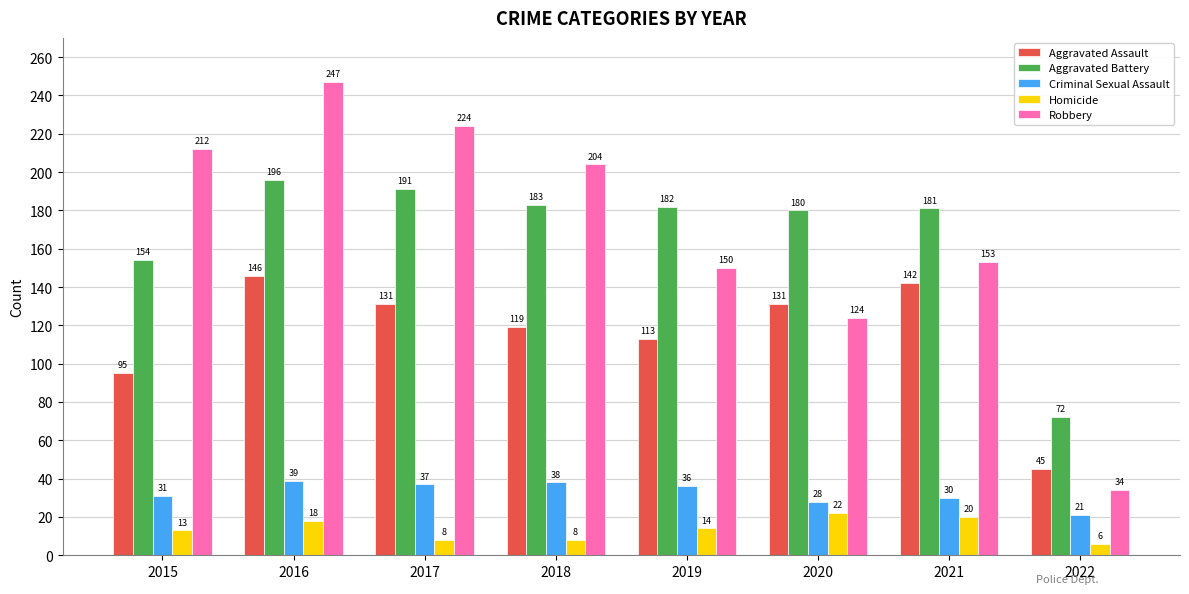

What is the spread (max minus min) of values at 2015?

199